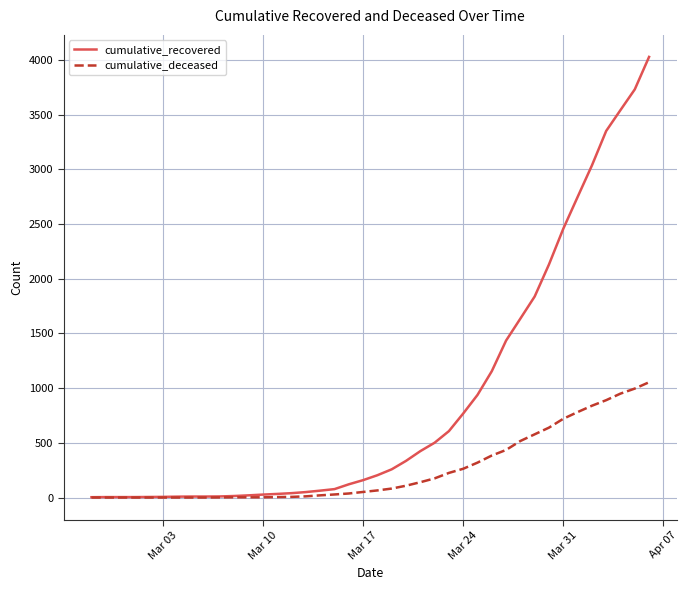

What is the highest value of the cumulative_deceased series?

1054